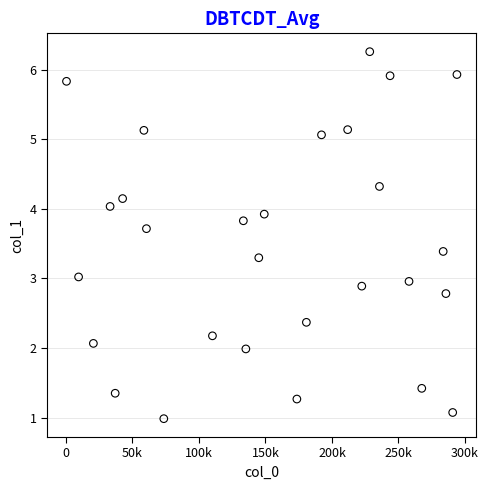

What is the range of X values (max minus min)?

293555.0